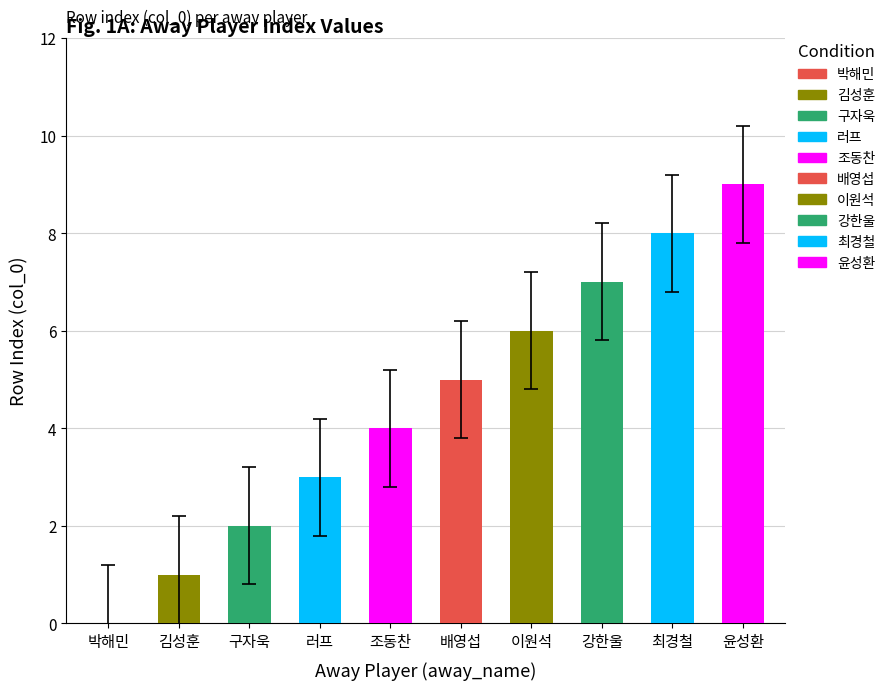

Count the values in the range 2 to 7.

6